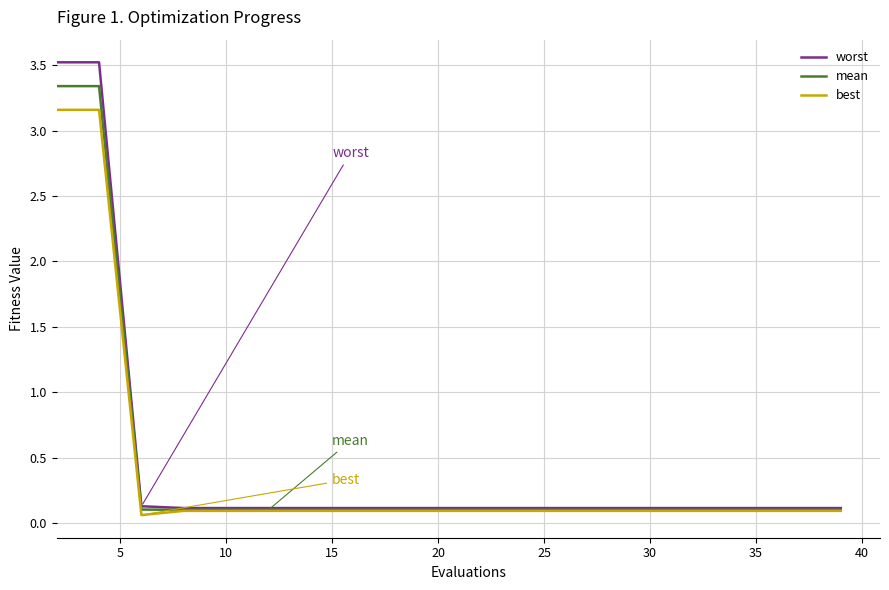

Which series has the widest spread of values?

worst